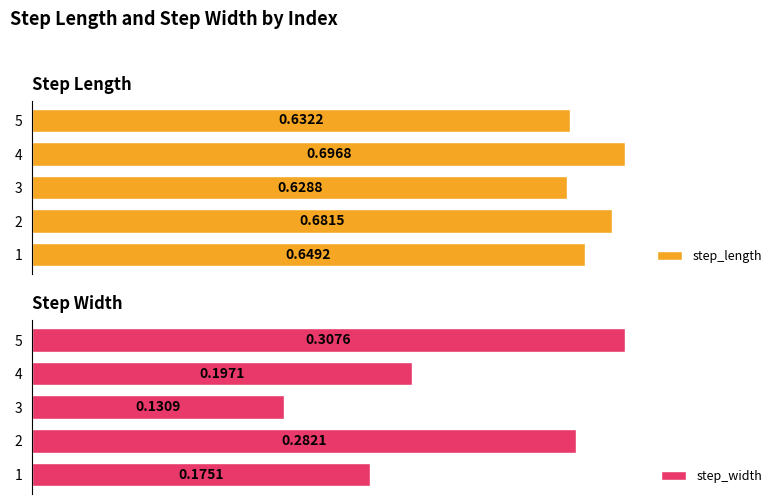

How many bars are there in total?

10